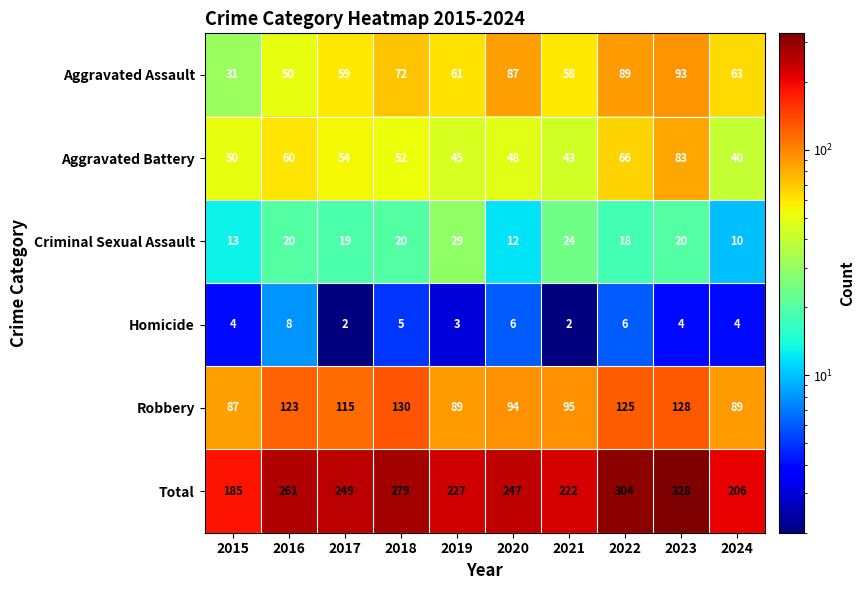

List the series in order of their peak value, lowest first.

Homicide, Criminal Sexual Assault, Aggravated Battery, Aggravated Assault, Robbery, Total